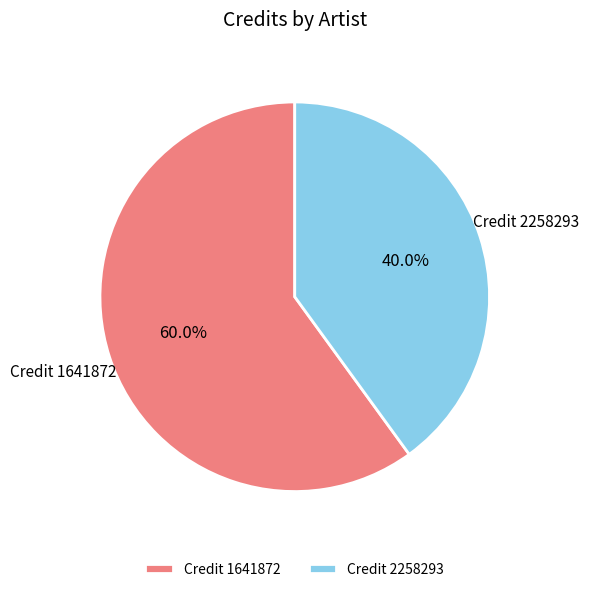

Which slice is the largest?

Credit 1641872